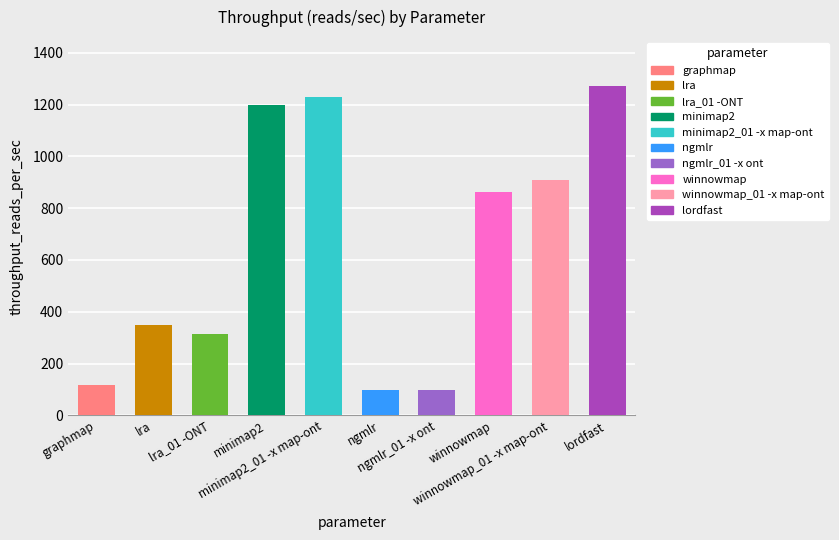

What is the minimum value shown in the chart?

98